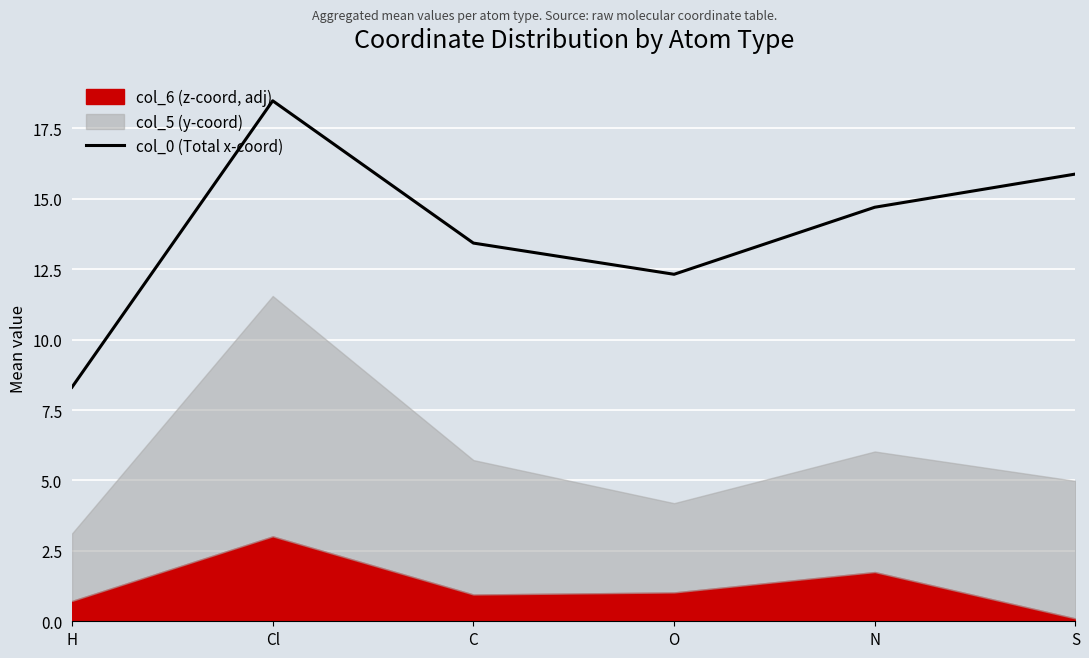

Does the chart display data point markers on the line(s)?

No